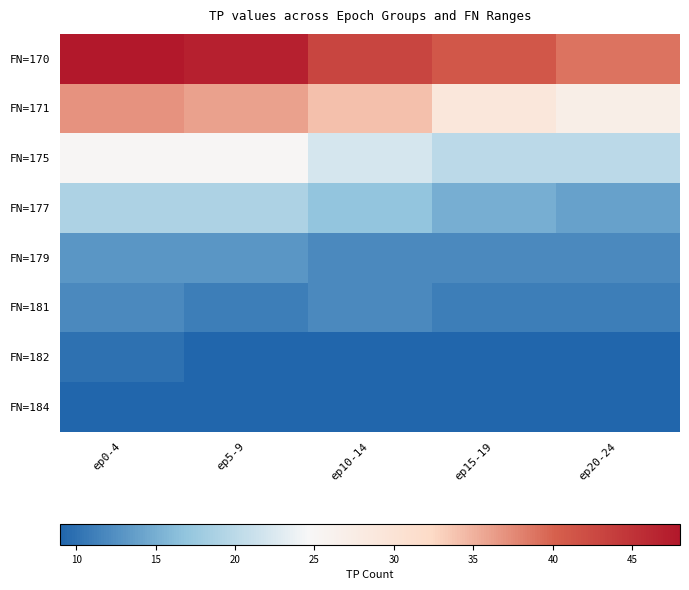

Rank the series by their maximum value, from highest to lowest.

FN=170, FN=171, FN=175, FN=177, FN=179, FN=181, FN=182, FN=184